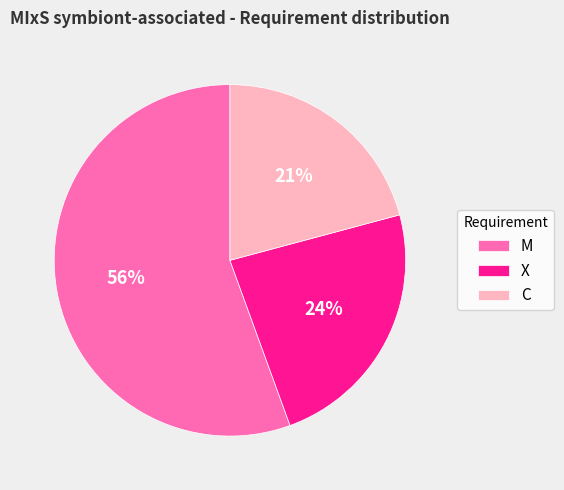

Is the sum of C and X greater than half?

No